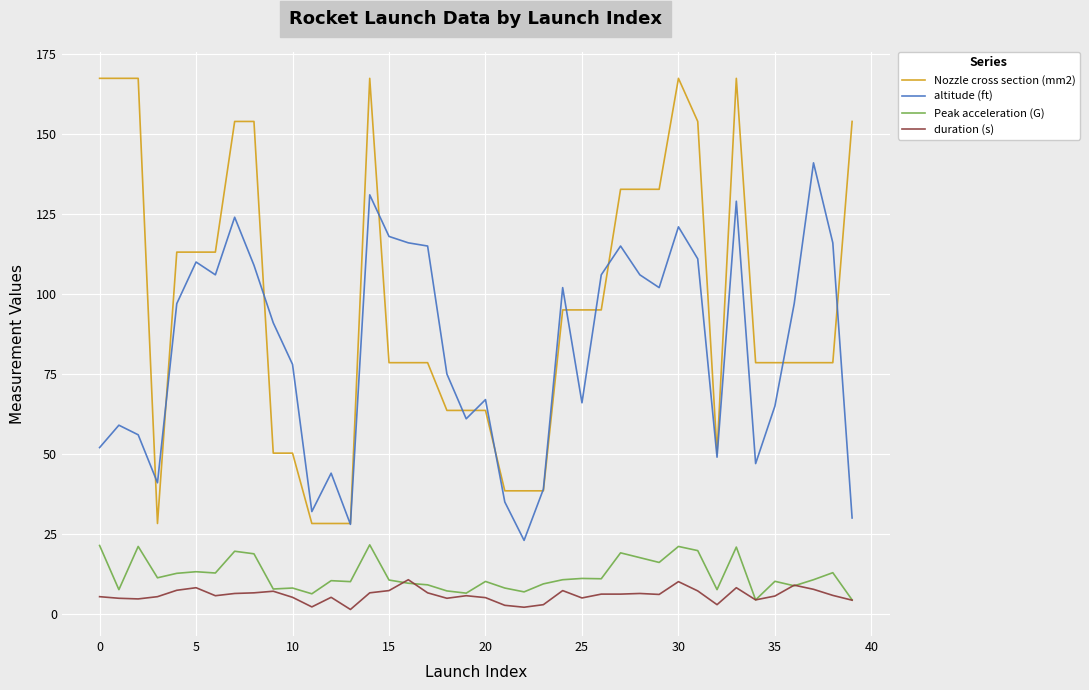

Which series has the widest spread of values?

Nozzle cross section (mm2)